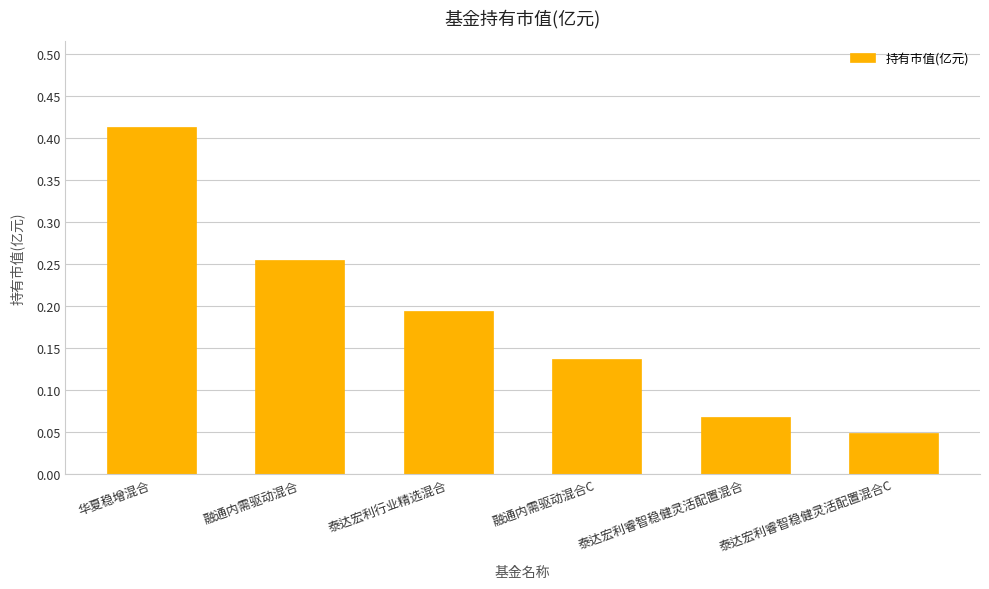

At which category does the chart reach its minimum across all series?

泰达宏利睿智稳健灵活配置混合C